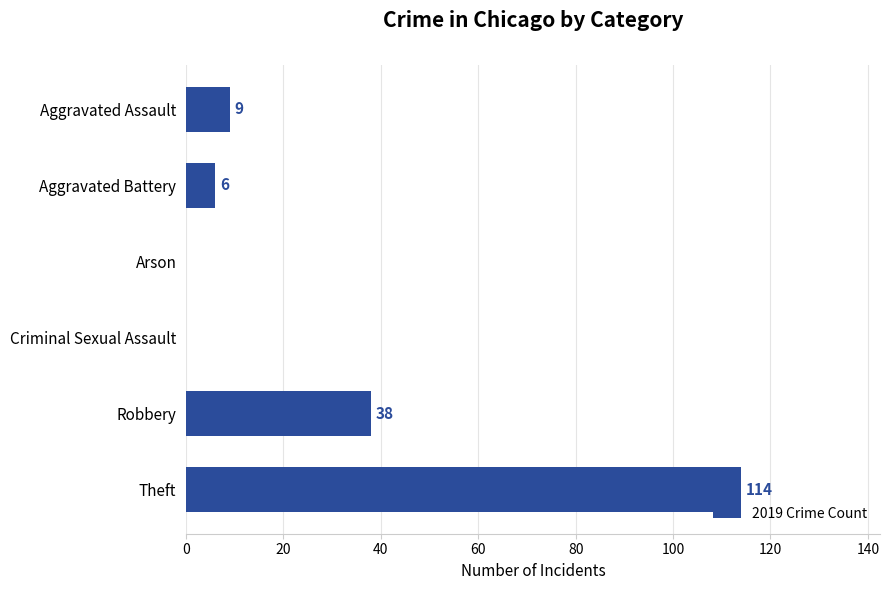

What is the sum of all values?

167